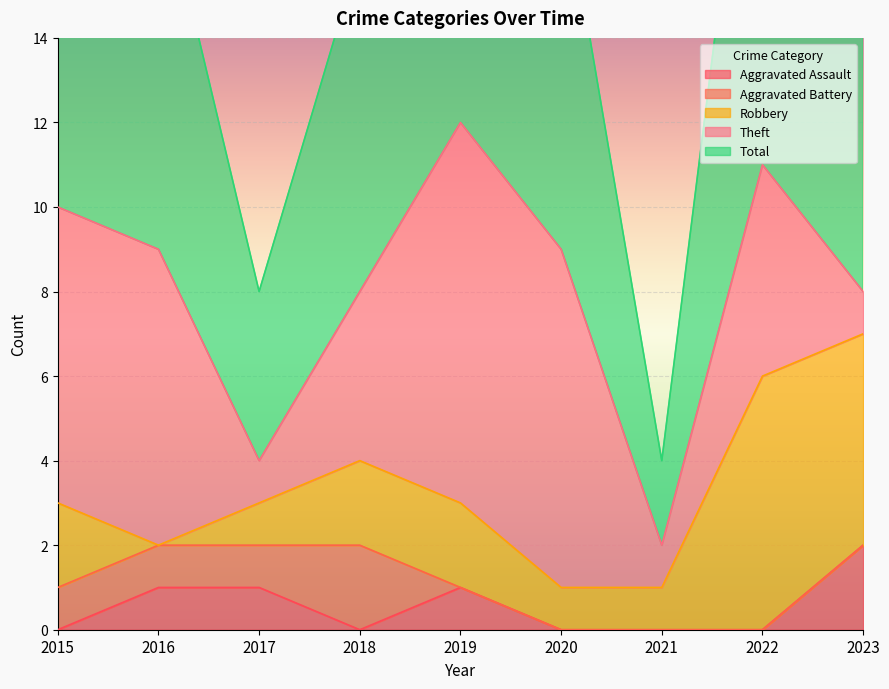

The value of Robbery at 2020 is 1. True or false?

True